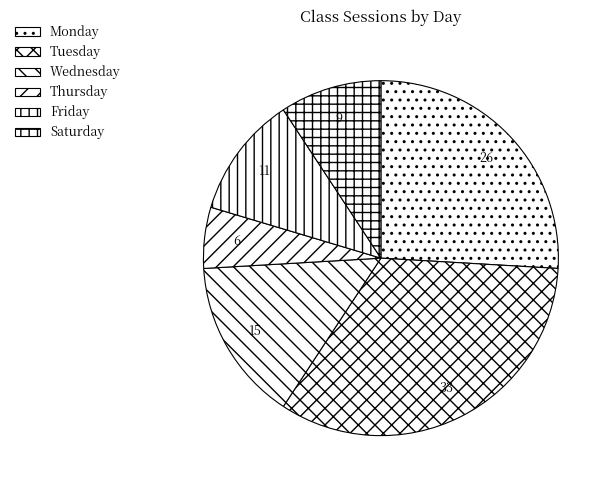

True or false: Saturday accounts for 24% of the total.

False